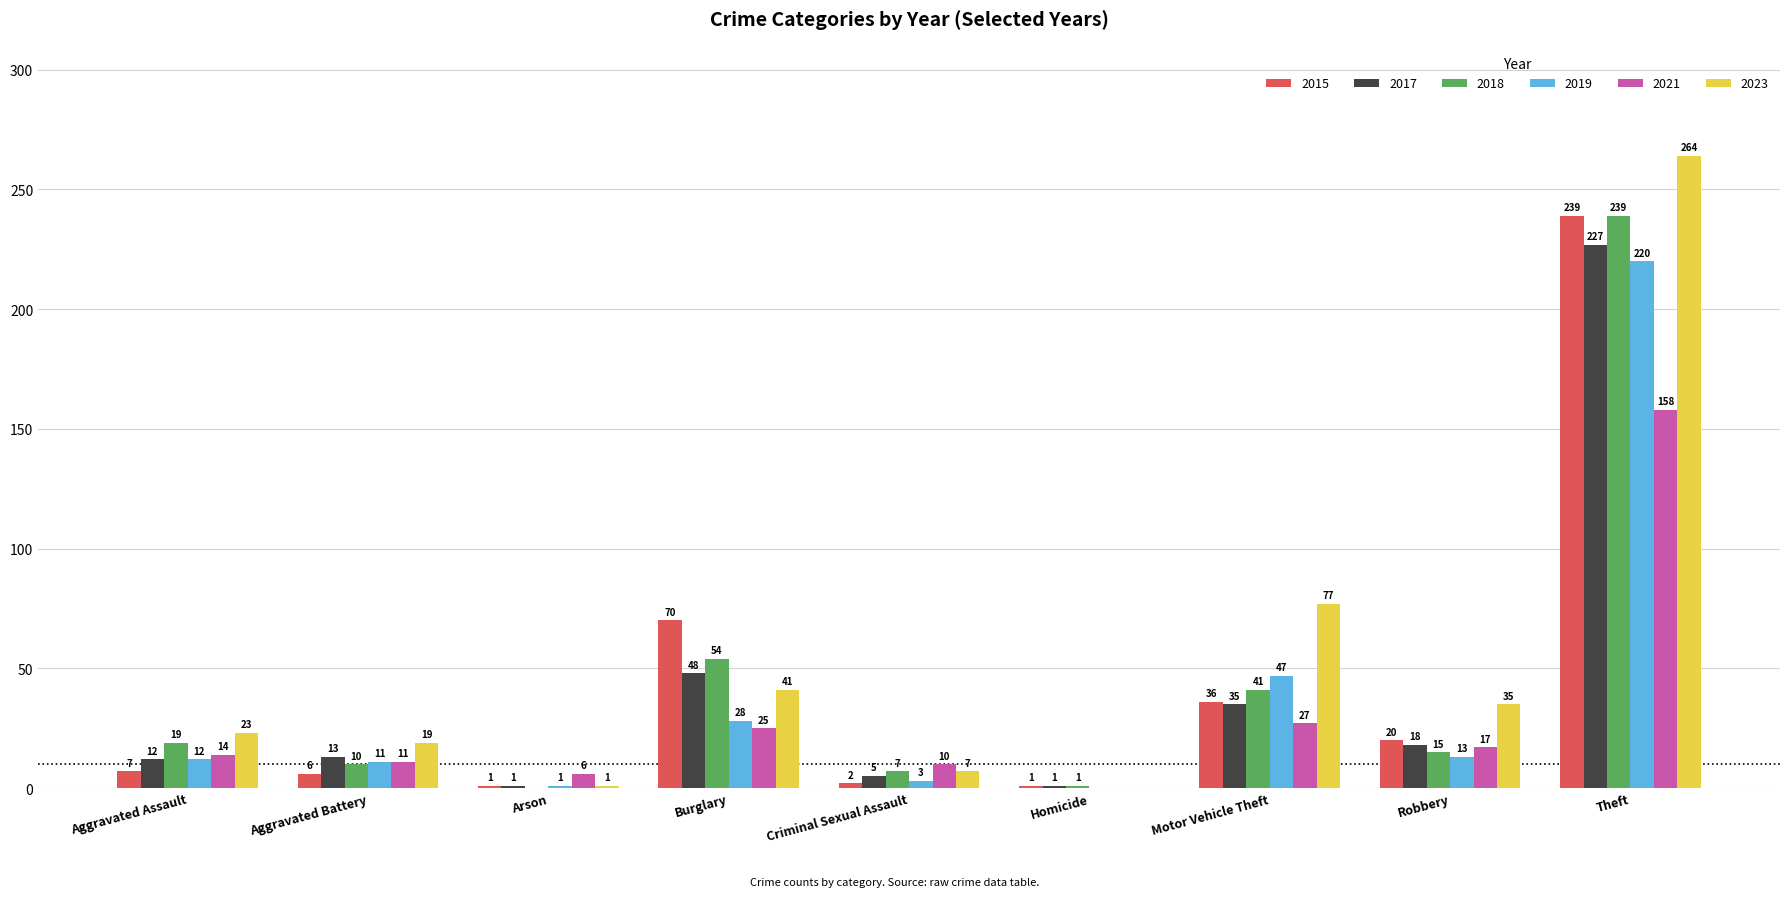

Reading right to left, transcribe all the data shown in this chart.

2015: 239	20	36	1	2	70	1	6	7
2017: 227	18	35	1	5	48	1	13	12
2018: 239	15	41	1	7	54	0	10	19
2019: 220	13	47	0	3	28	1	11	12
2021: 158	17	27	0	10	25	6	11	14
2023: 264	35	77	0	7	41	1	19	23